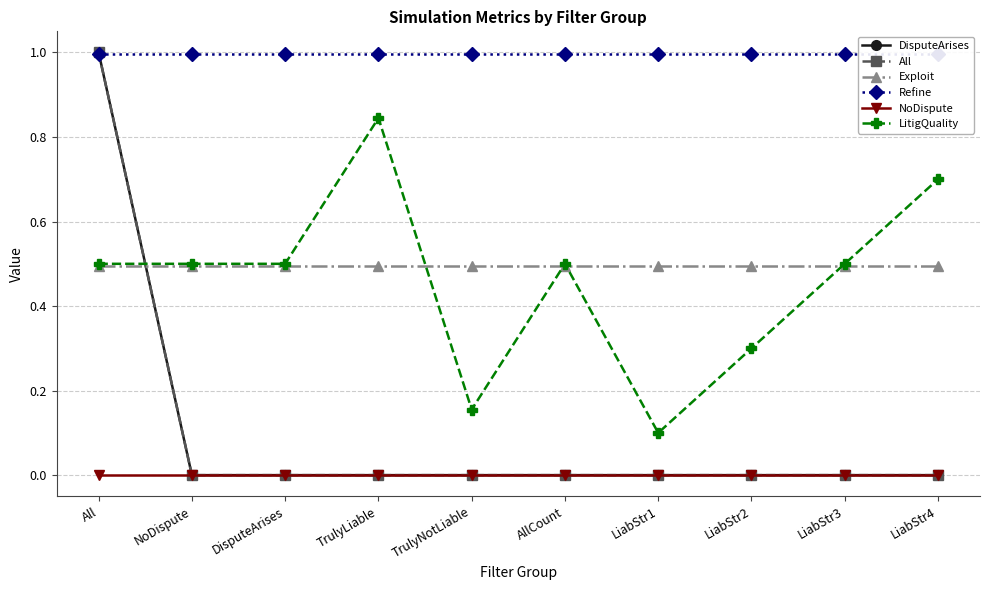

How many data points in All are above 0?

1